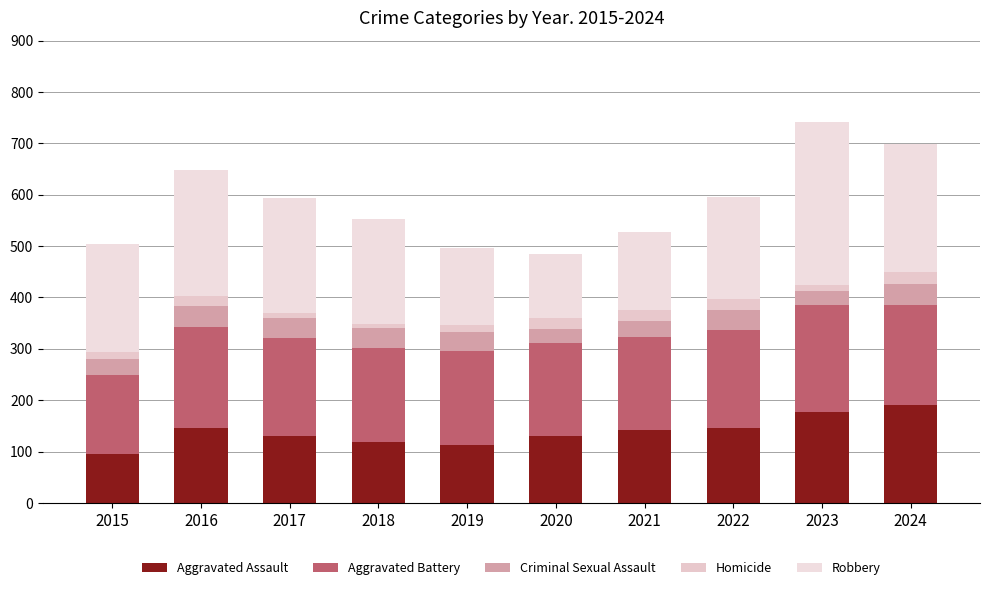

The Robbery series shows 120 at 2017. True or false?

False